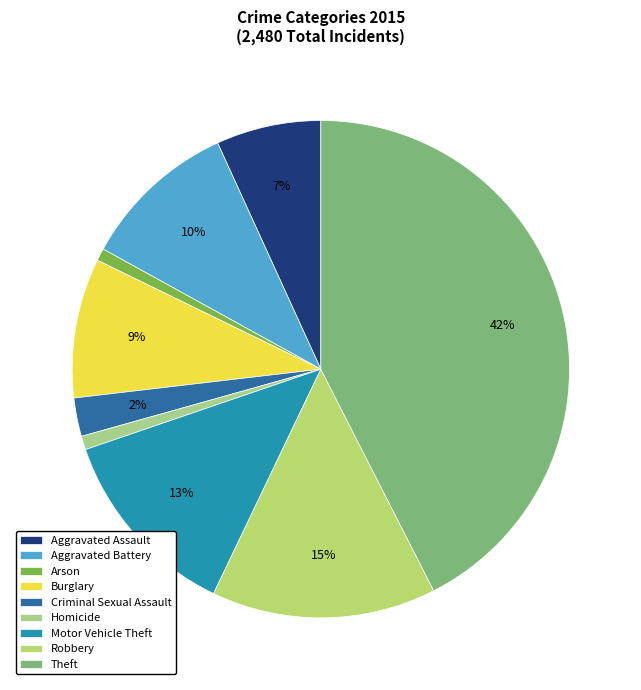

Approximately how many times larger is the value at Theft compared to Criminal Sexual Assault?

17.0